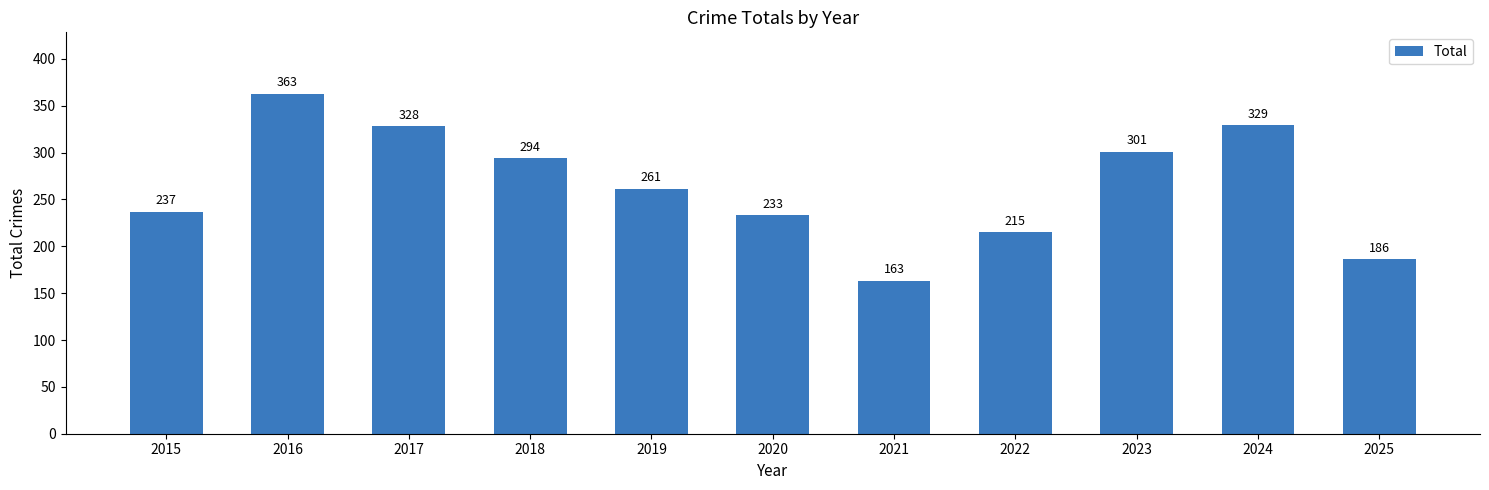

How many bars are there in total?

11